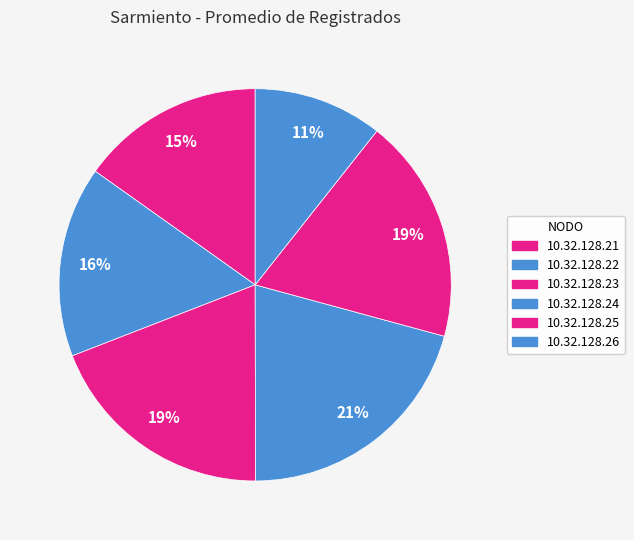

How many slices are in this pie chart?

6